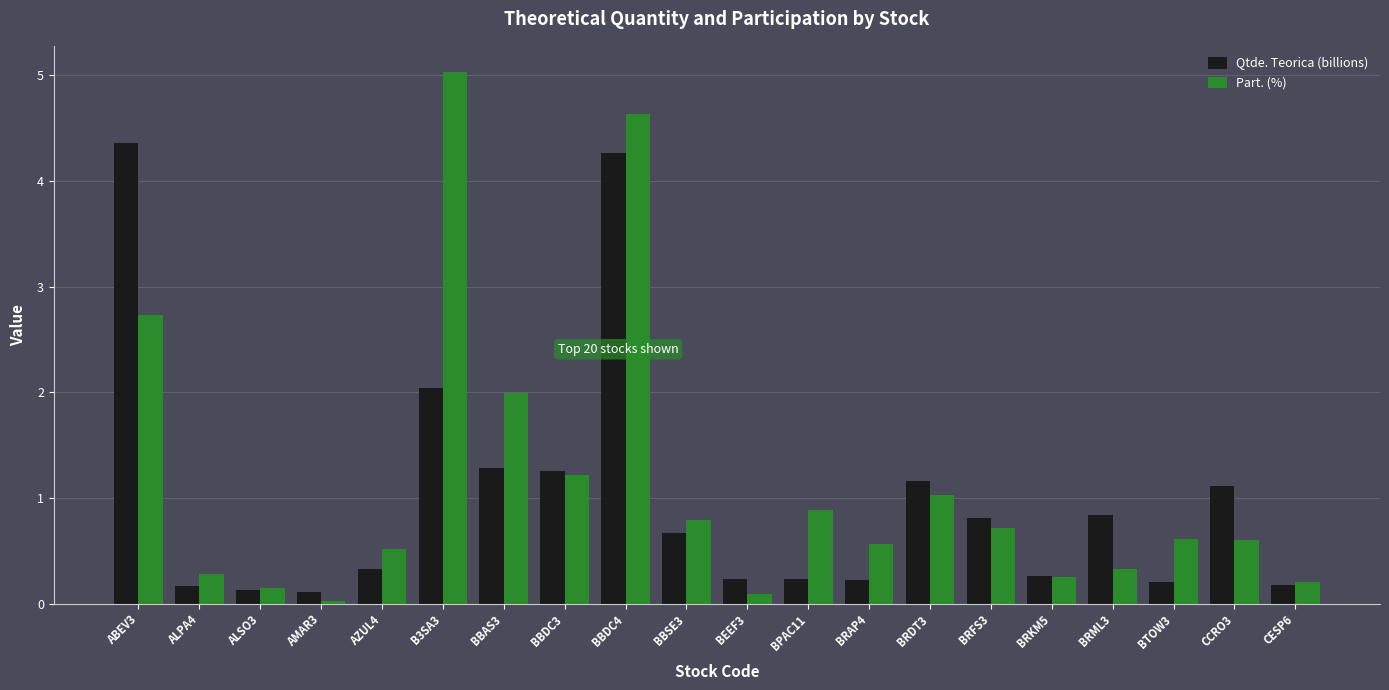

Which series has the largest range (max minus min)?

Part. (%)